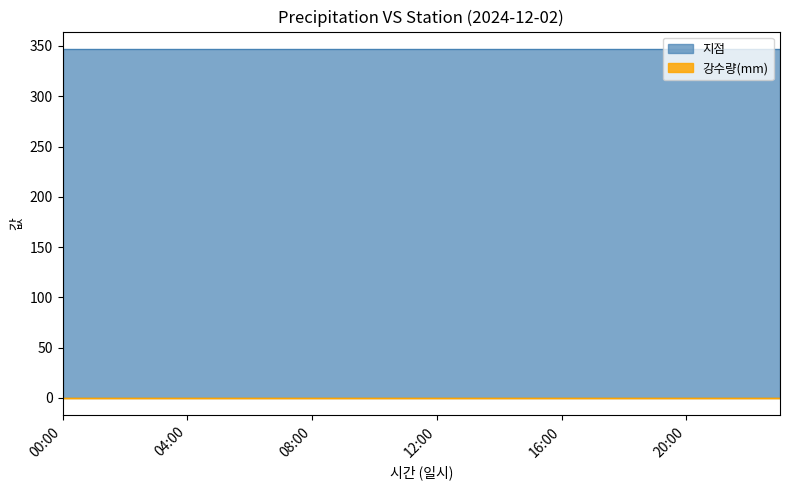

At which category does the chart reach its peak across all series?

00:00